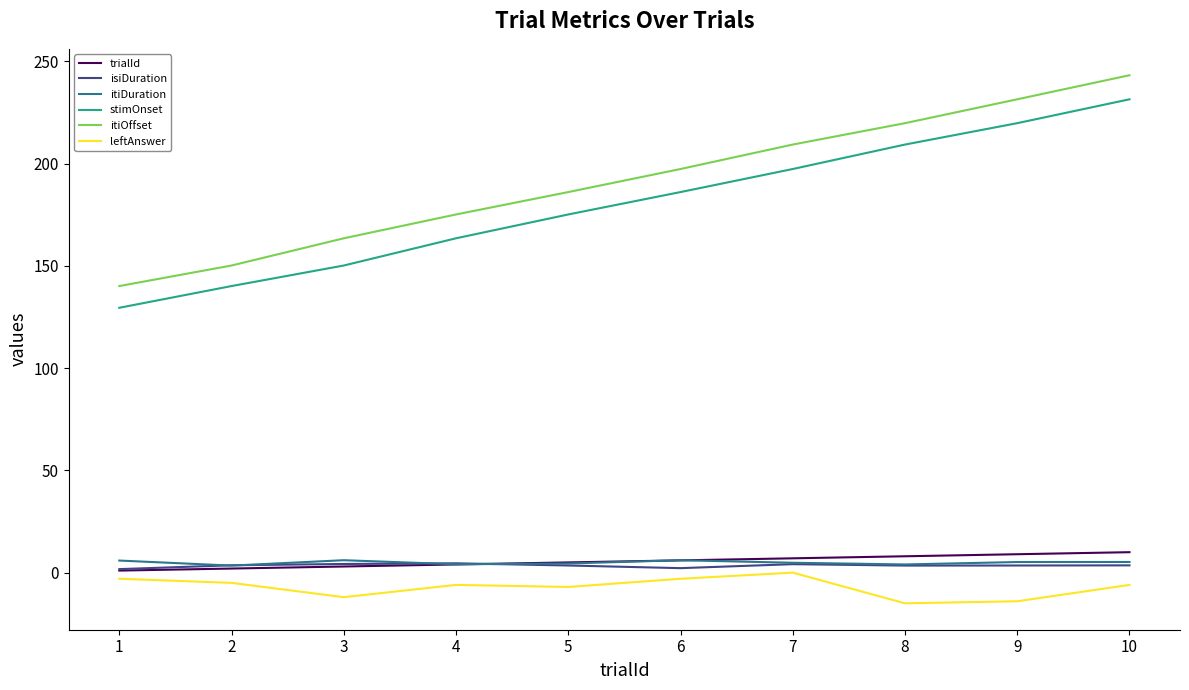

What is the sum of all isiDuration values?

34.4